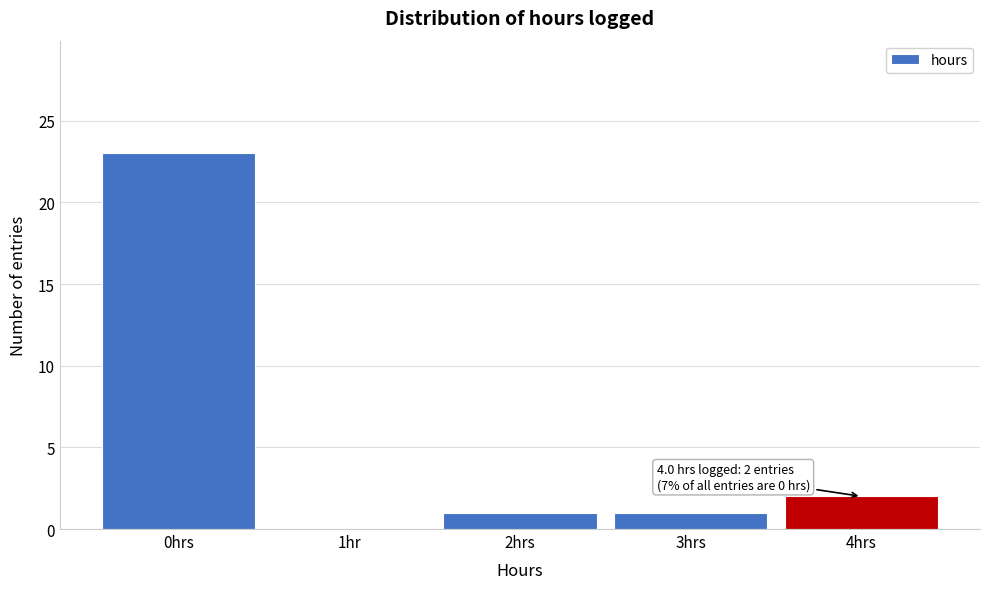

Reading left to right, list all the values displayed in this chart.

0hrs=23	1hr=0	2hrs=1	3hrs=1	4hrs=2